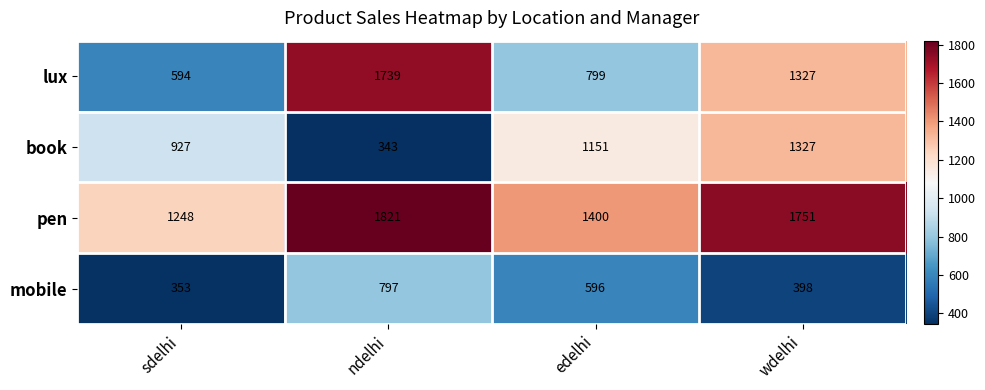

List the labels in order of lux value, smallest first.

sdelhi, edelhi, wdelhi, ndelhi